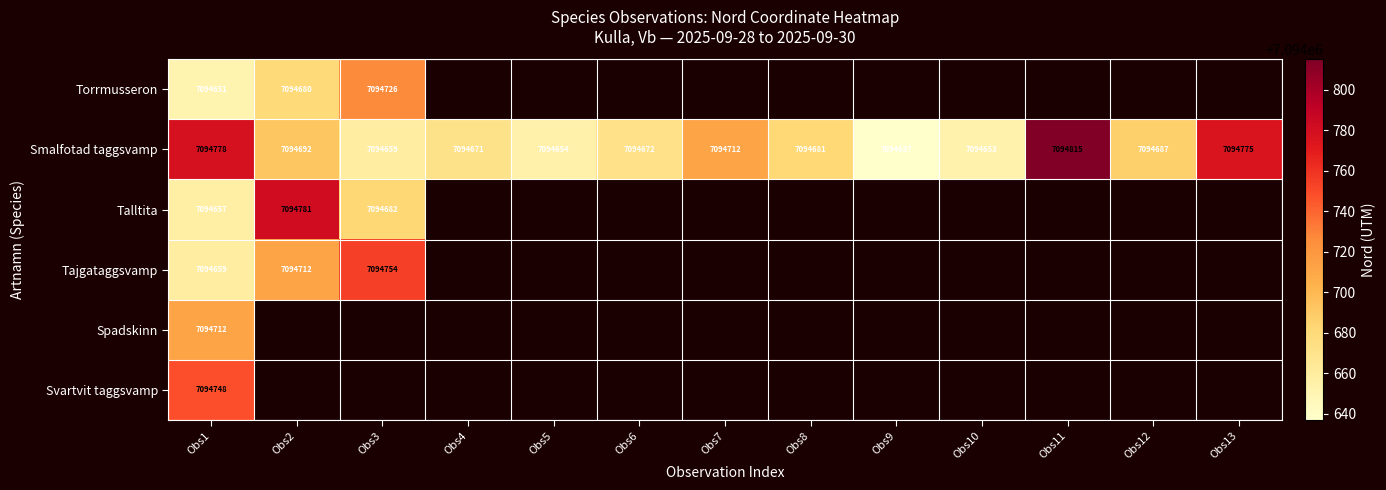

What is the difference between the maximum and minimum values in the Smalfotad taggsvamp series?

178